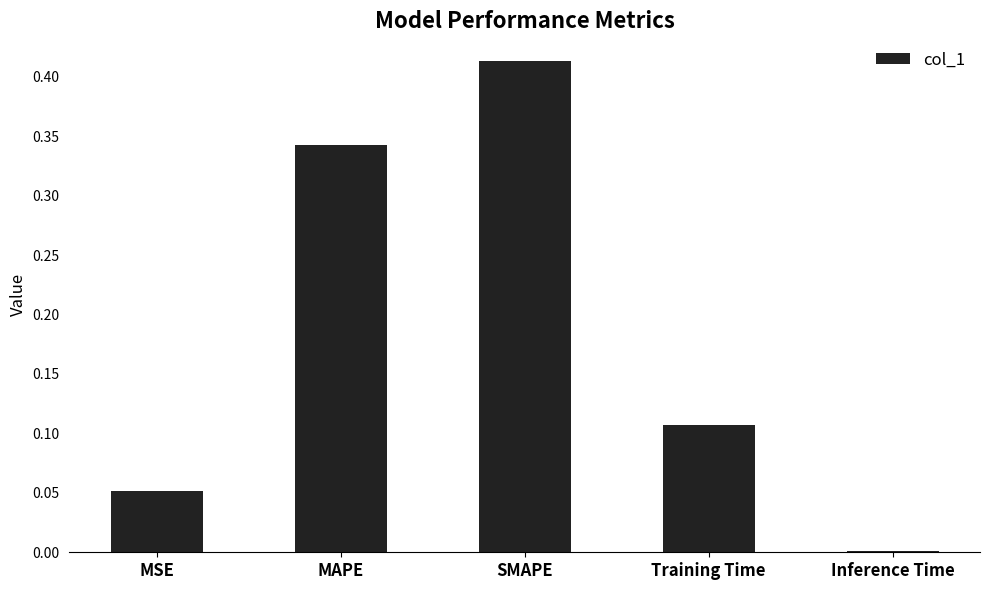

What is the change in value from Training Time to Inference Time?

-0.1